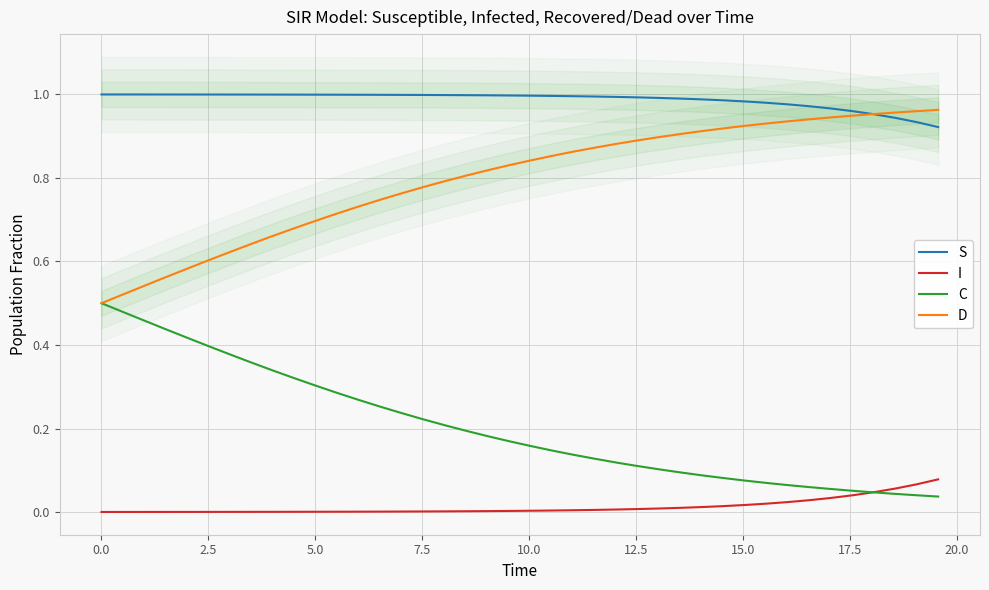

True or false: S and I intersect in this chart.

False